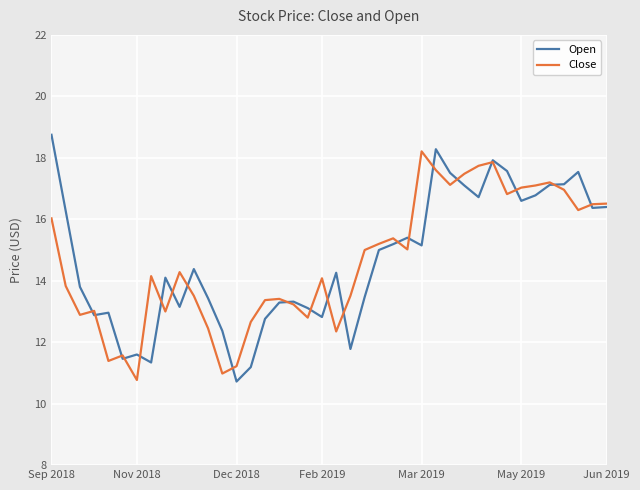

What is the difference between the maximum and minimum values in the Open series?

8.0